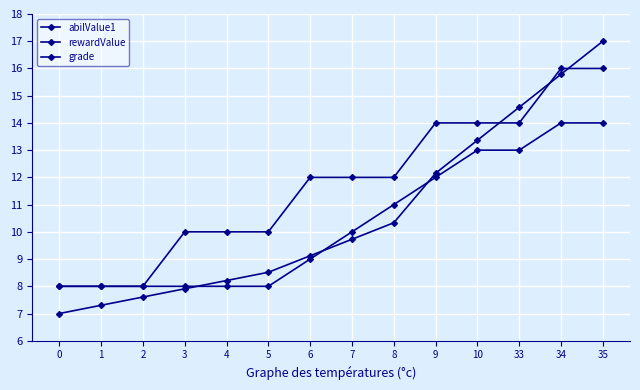

Reading left to right, extract all data points from this chart.

abilValue1: 0=7.0	1=7.3	2=7.6	3=7.9	4=8.2	5=8.5	6=9.1	7=9.7	8=10.3	9=12.2	10=13.4	33=14.6	34=15.8	35=17.0
rewardValue: 0=8.0	1=8.0	2=8.0	3=10.0	4=10.0	5=10.0	6=12.0	7=12.0	8=12.0	9=14.0	10=14.0	33=14.0	34=16.0	35=16.0
grade: 0=8.0	1=8.0	2=8.0	3=8.0	4=8.0	5=8.0	6=9.0	7=10.0	8=11.0	9=12.0	10=13.0	33=13.0	34=14.0	35=14.0